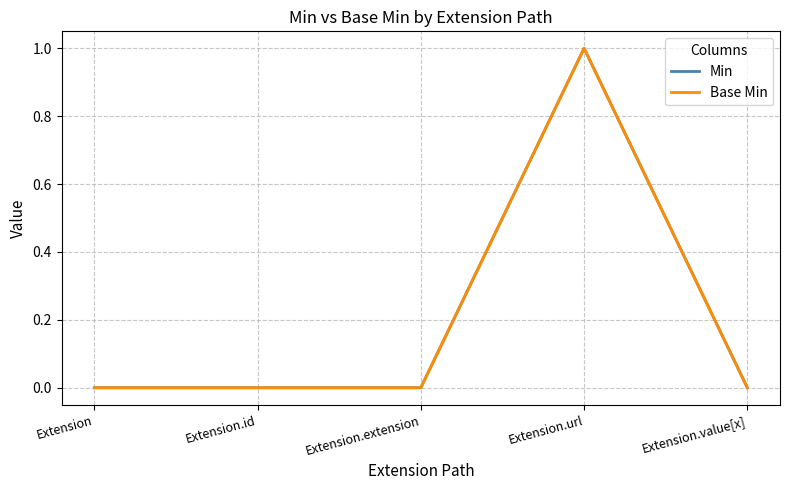

Is this an area chart (filled region under the line)?

No